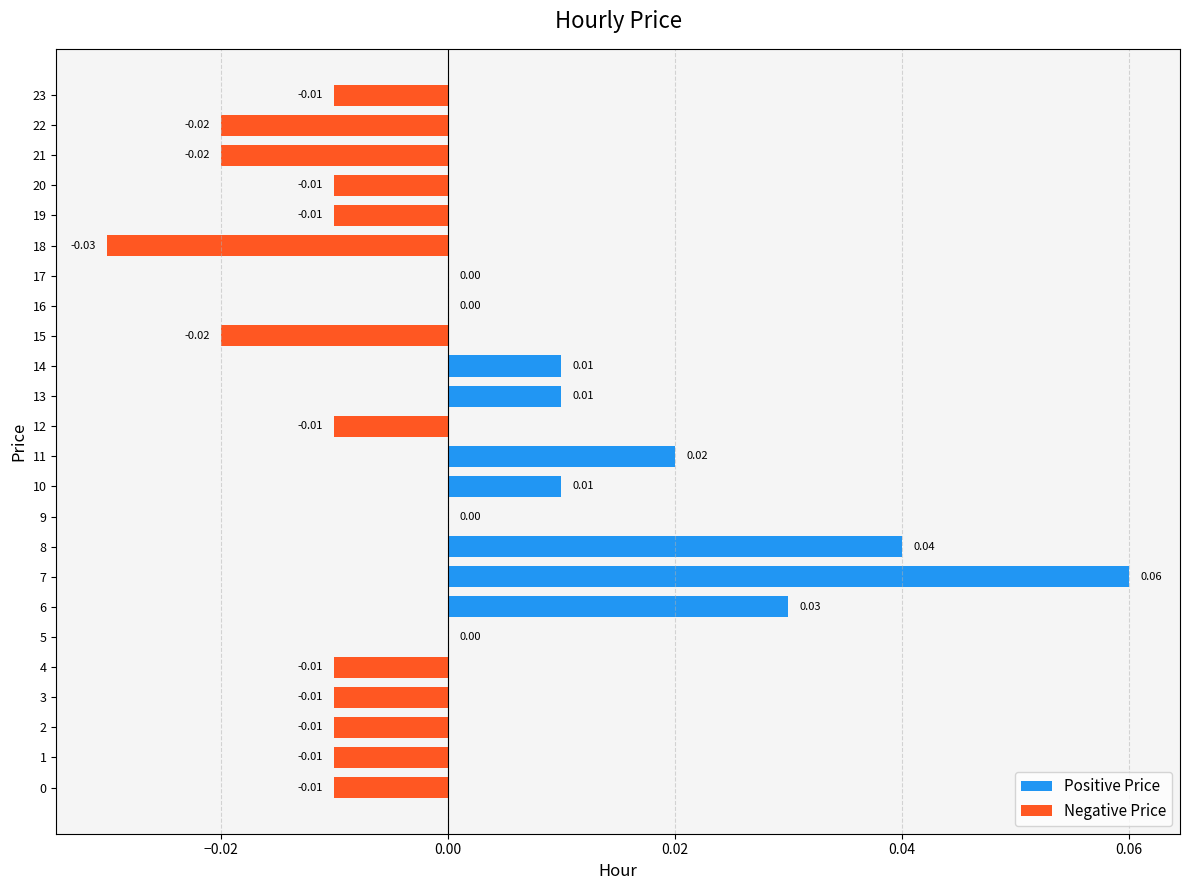

The Positive Price series shows 0.0 at 19. True or false?

False